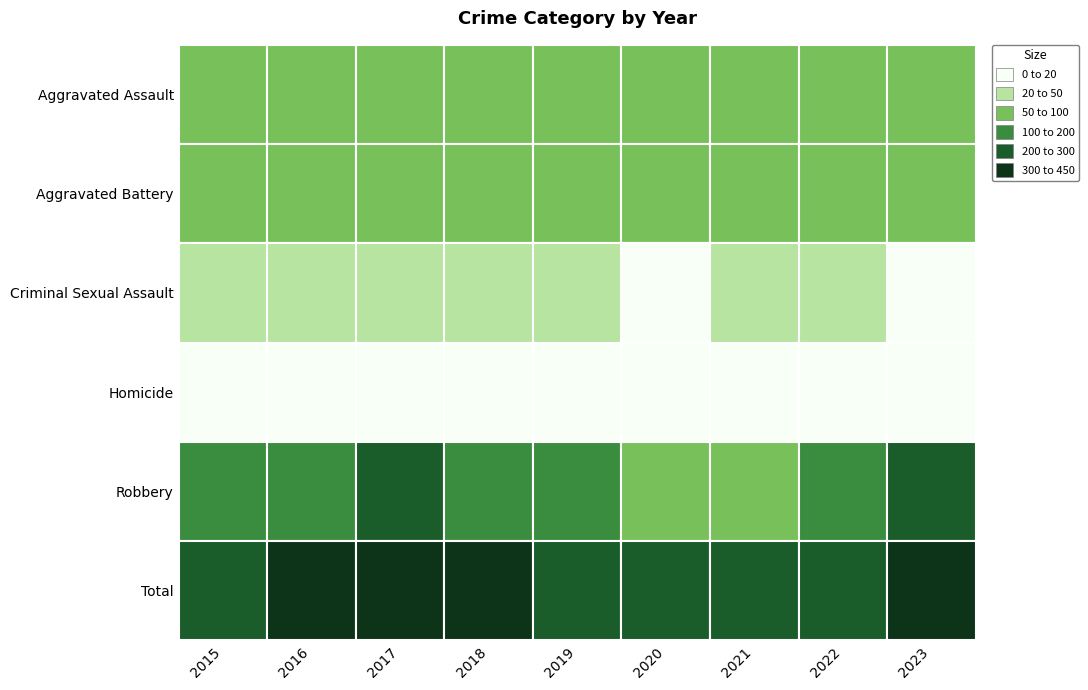

Which has a higher value, 2016 or 2023?

2016